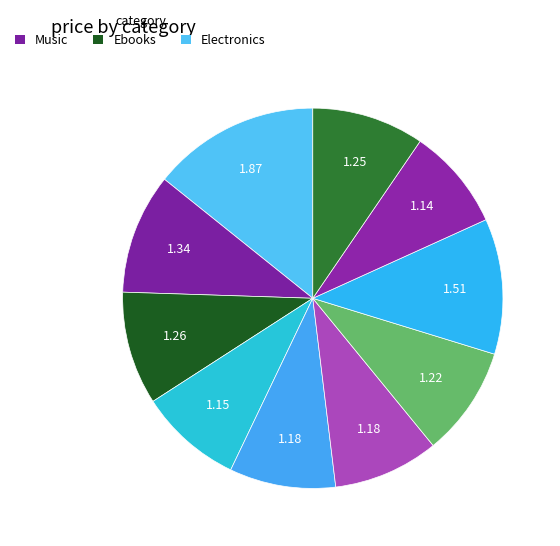

To the nearest percent, what is the difference between the largest and smallest slice percentages?

6%